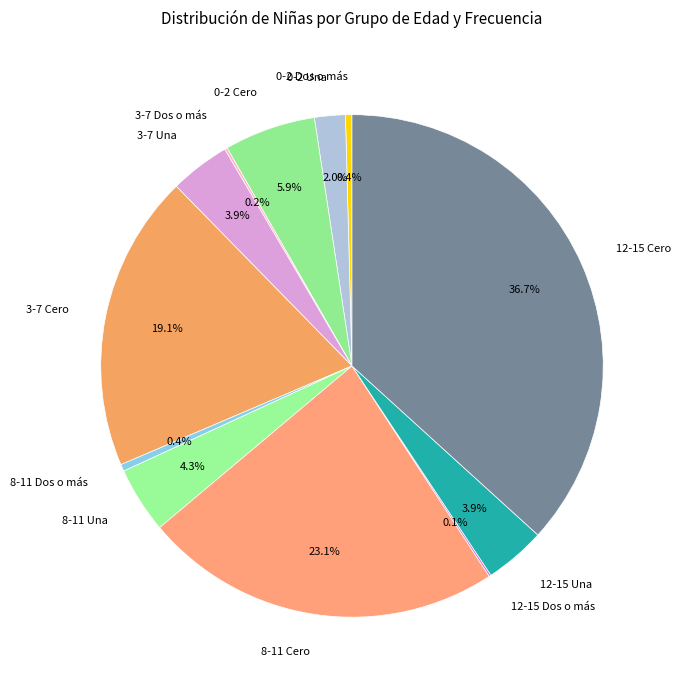

What is the largest slice in the pie chart?

12-15 Cero